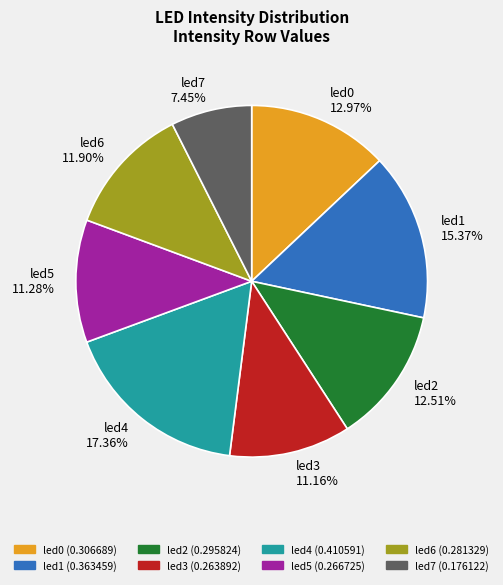

To the nearest percent, what is the difference between the largest and smallest slice percentages?

10%